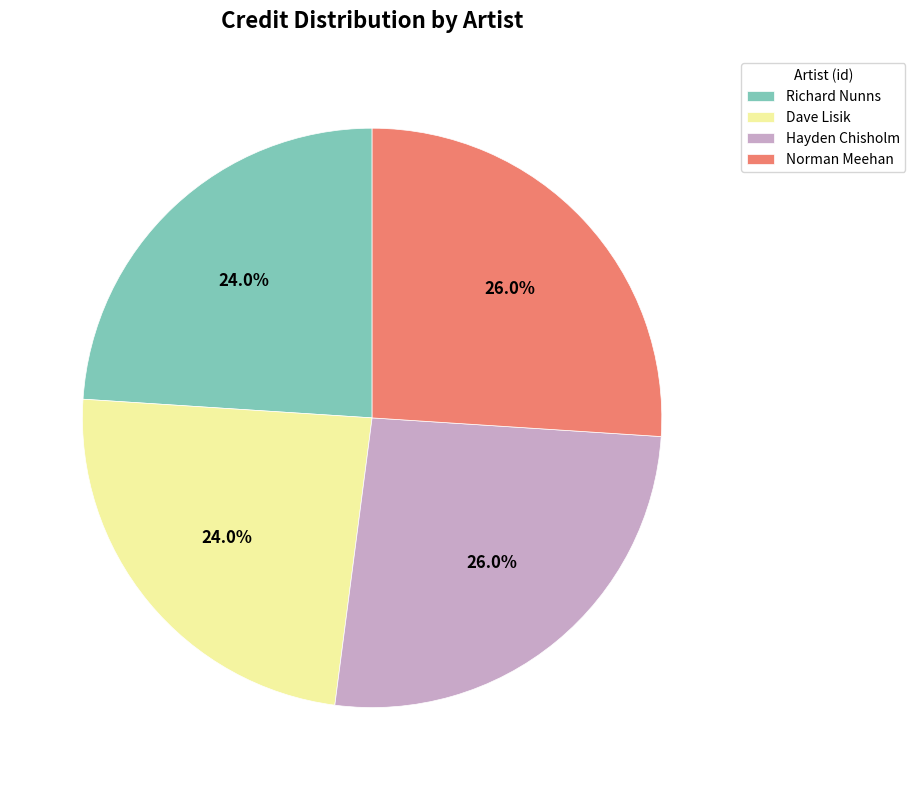

Is the sum of Dave Lisik and Richard Nunns greater than half?

No